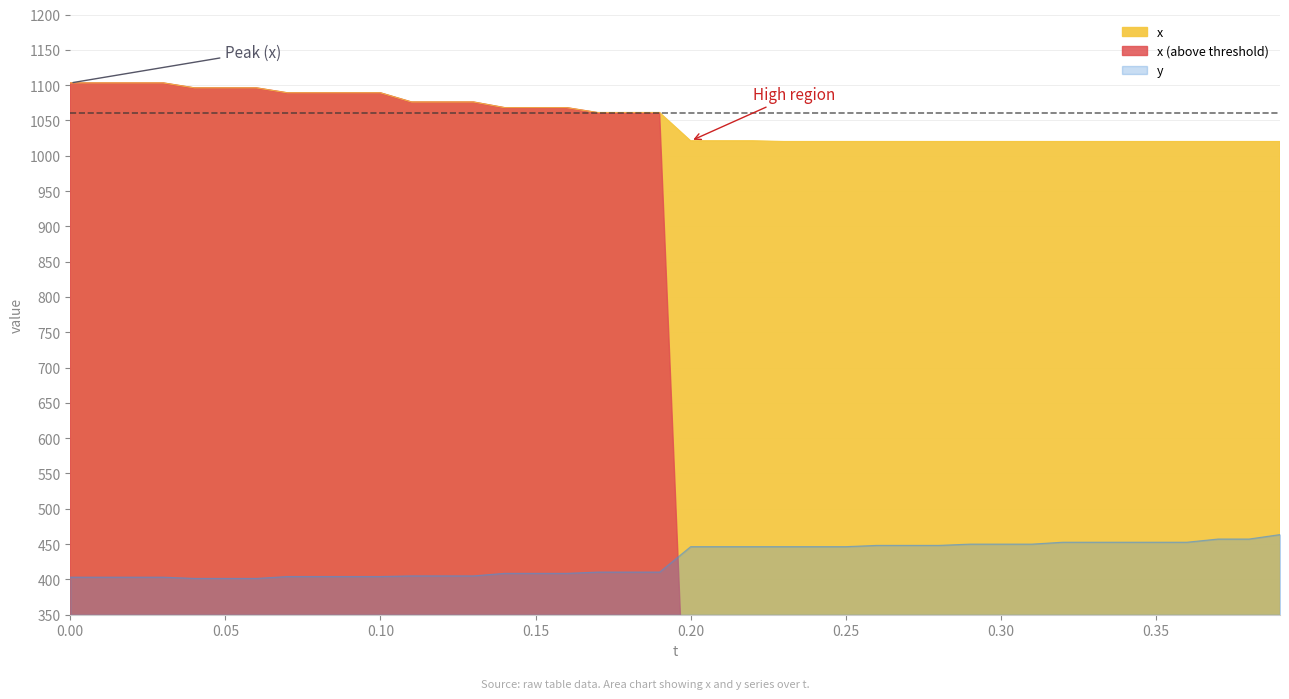

What is the difference between the highest and lowest values at 0.35?

567.3